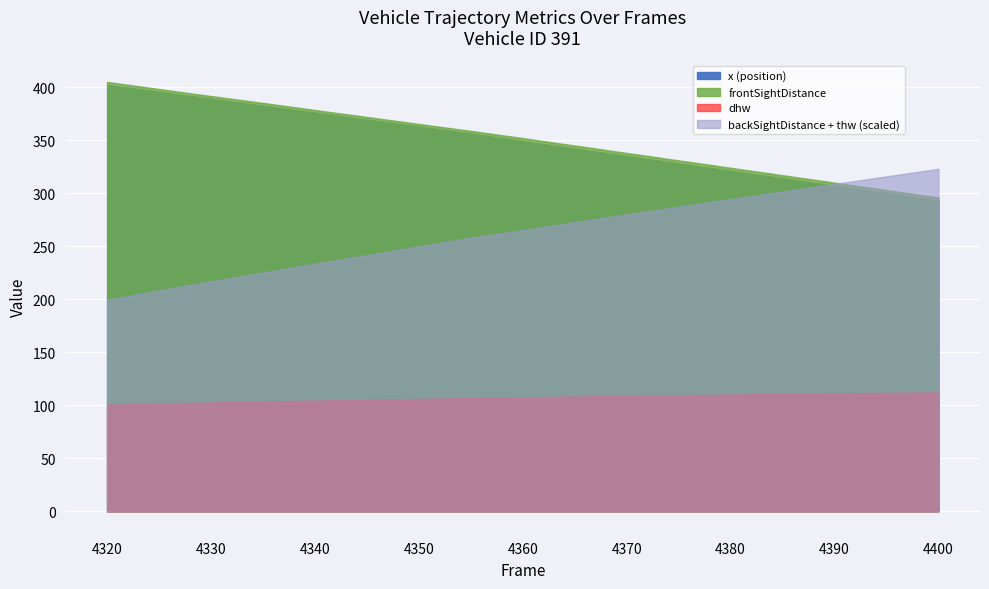

True or false: x and dhw intersect in this chart.

False